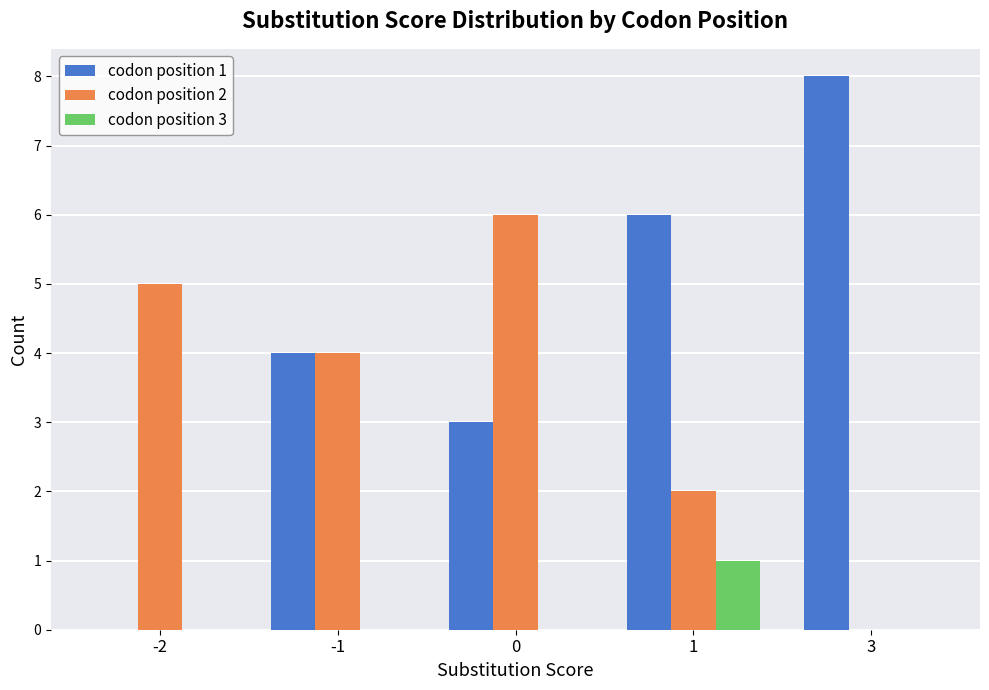

Is it true that codon position 2 equals 0 at 3?

True